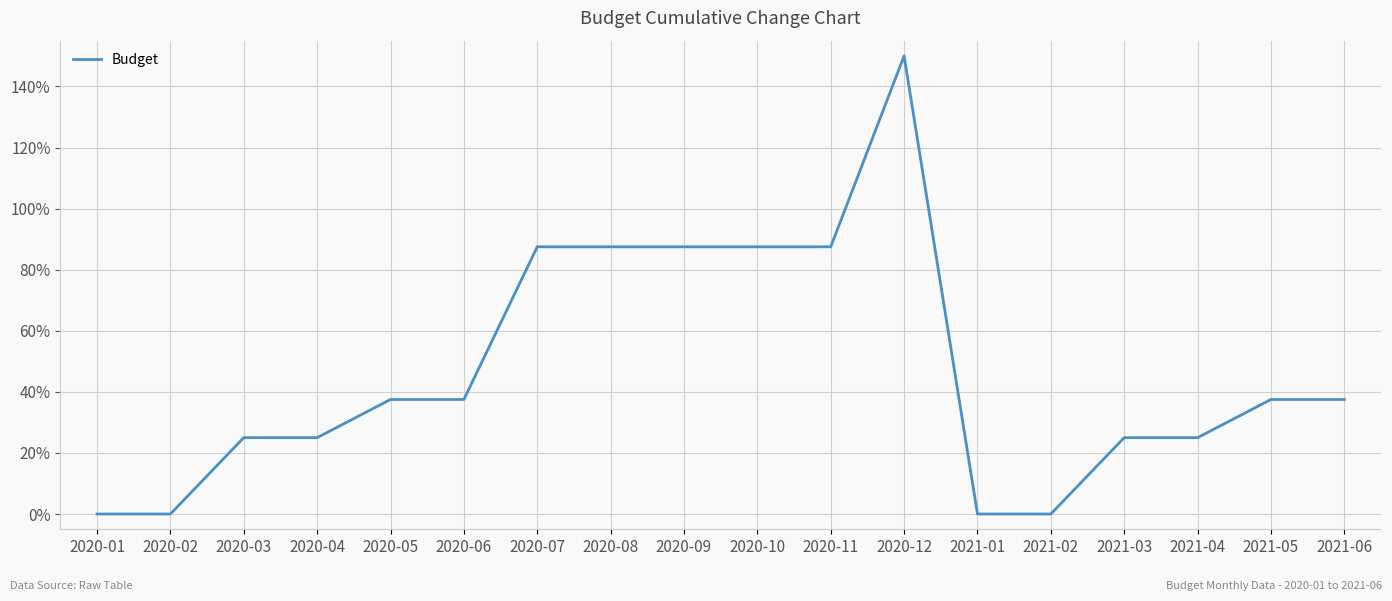

Reading right to left, transcribe all the data shown in this chart.

2021-06=37.5	2021-05=37.5	2021-04=25.0	2021-03=25.0	2021-02=0.0	2021-01=0.0	2020-12=150.0	2020-11=87.5	2020-10=87.5	2020-09=87.5	2020-08=87.5	2020-07=87.5	2020-06=37.5	2020-05=37.5	2020-04=25.0	2020-03=25.0	2020-02=0.0	2020-01=0.0